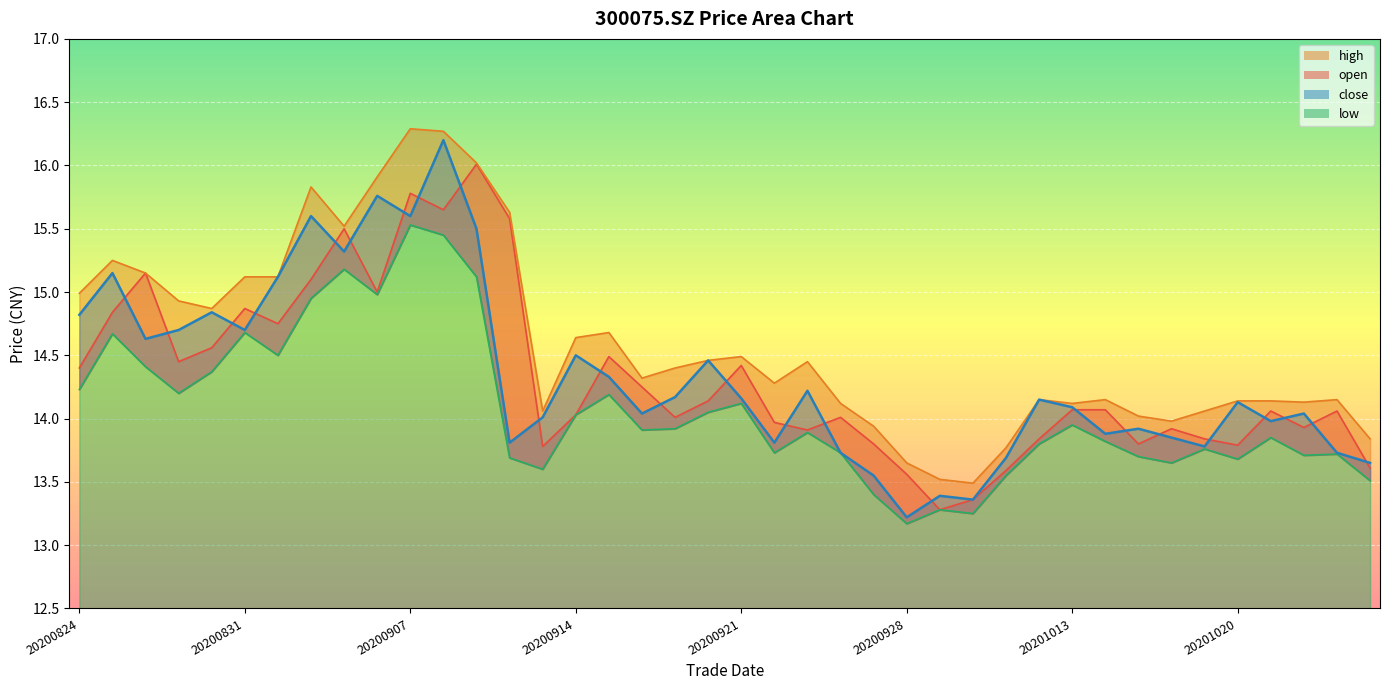

Where is the first local minimum for low?

20200827